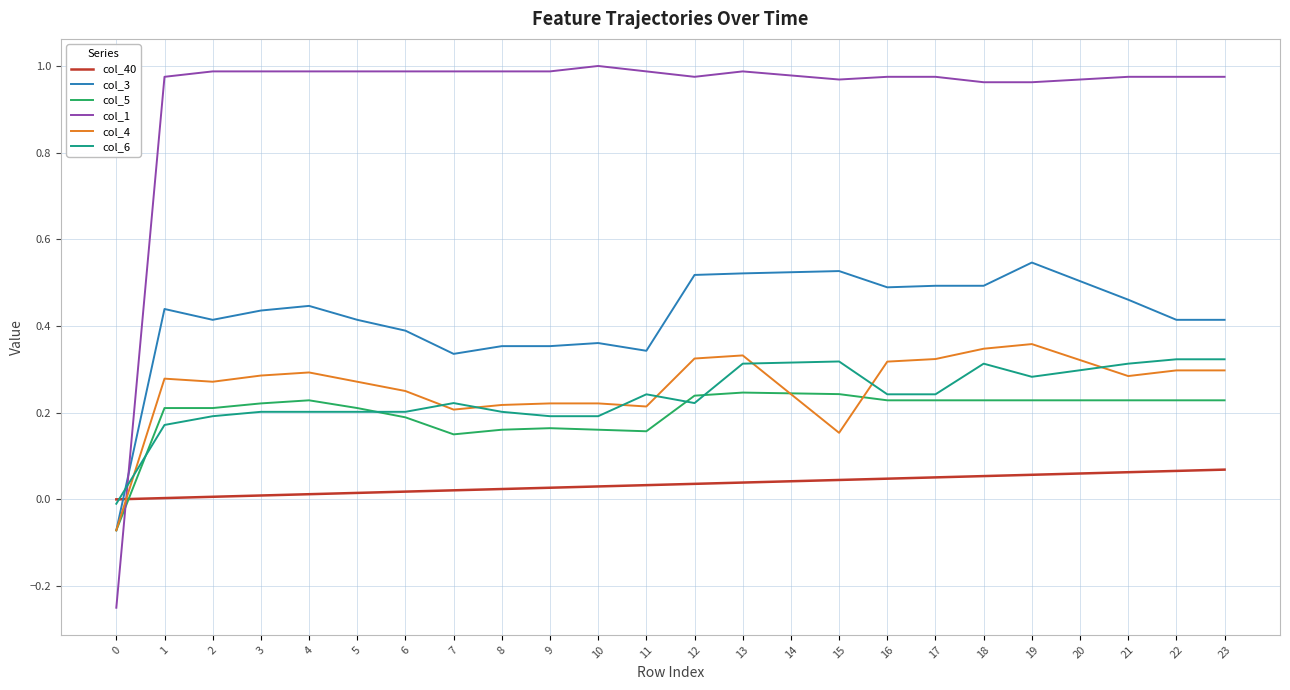

True or false: col_3 and col_40 intersect in this chart.

True